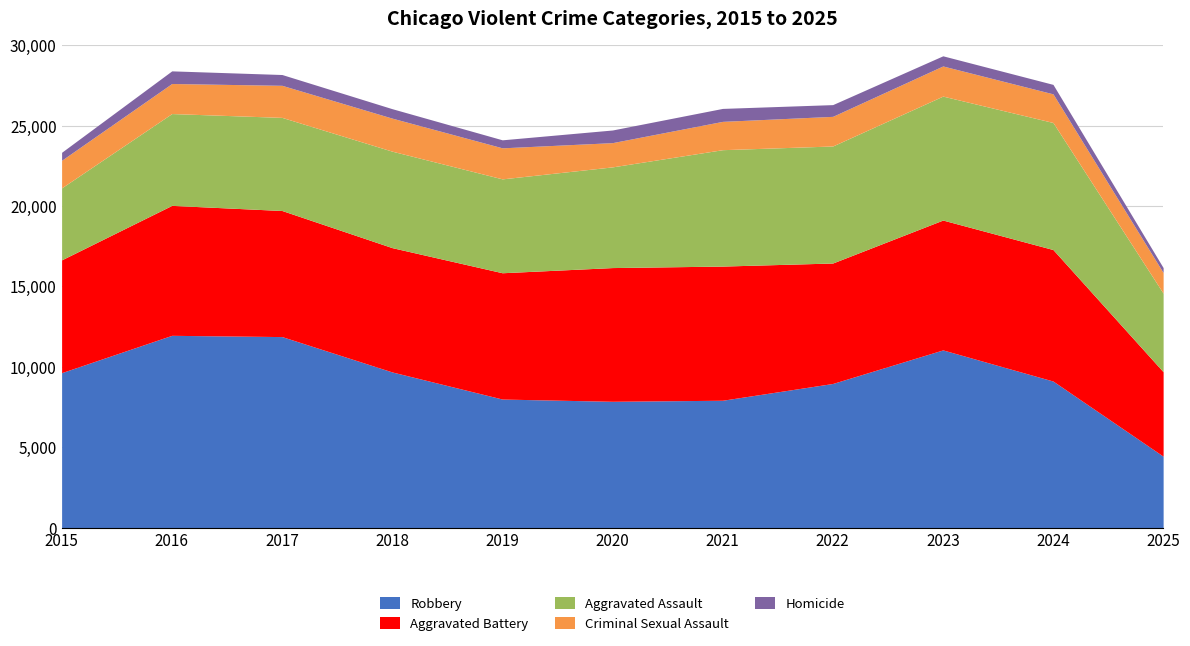

Reading right to left, list all the values displayed in this chart.

Robbery: 4440	9115	11052	8964	7920	7855	7995	9681	11881	11960	9638
Aggravated Battery: 5255	8182	8080	7495	8348	8320	7858	7734	7845	8085	7018
Aggravated Assault: 4888	7905	7712	7281	7242	6265	5841	6002	5793	5713	4480
Criminal Sexual Assault: 1284	1782	1875	1844	1762	1508	1931	2056	1996	1870	1716
Homicide: 308	589	632	730	806	787	499	588	672	786	496